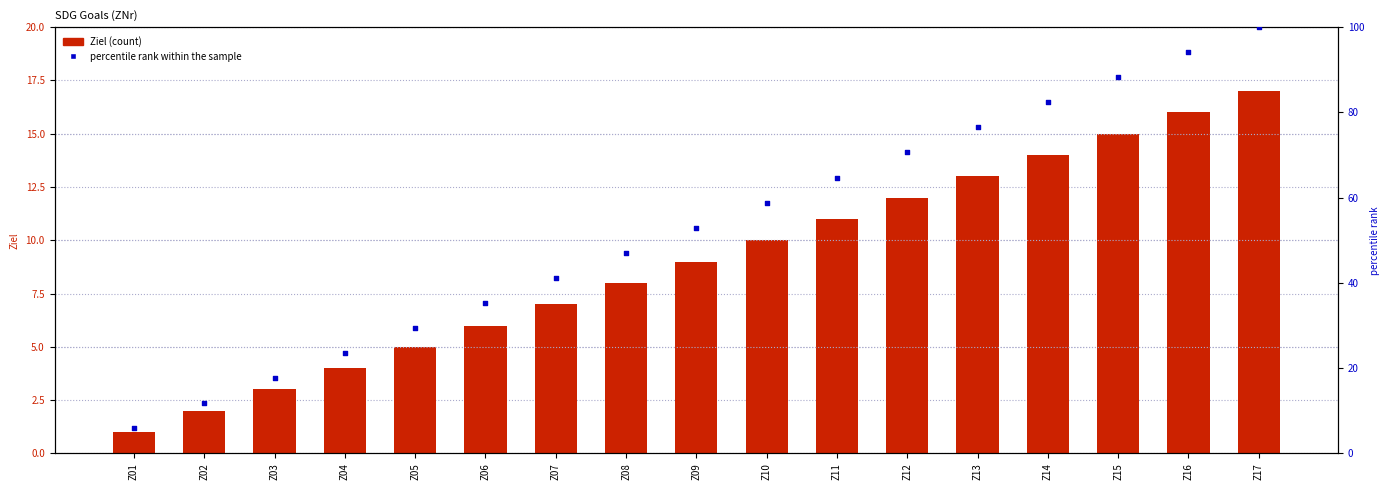

Which series contains the highest Y value?

percentile rank within the sample